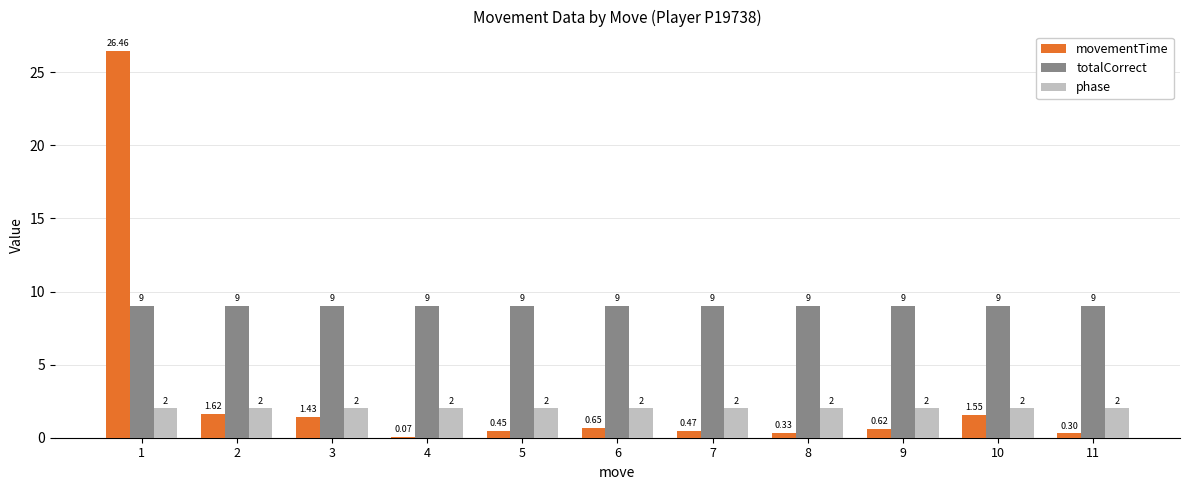

How many groups of bars are there?

11